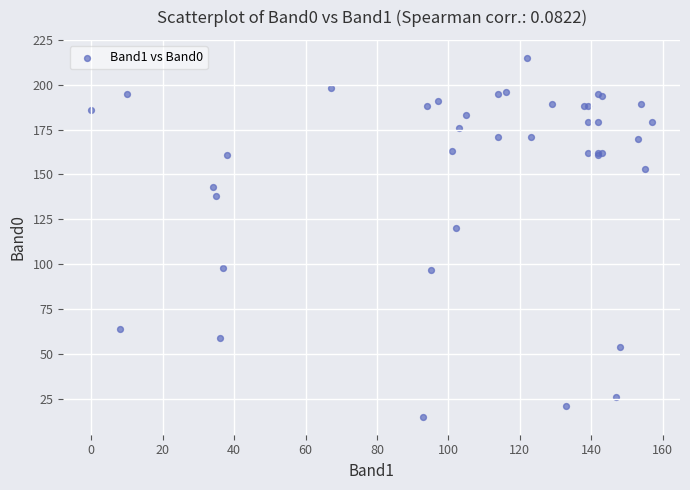

What Y value in the scatter plot is closest to 115?

120